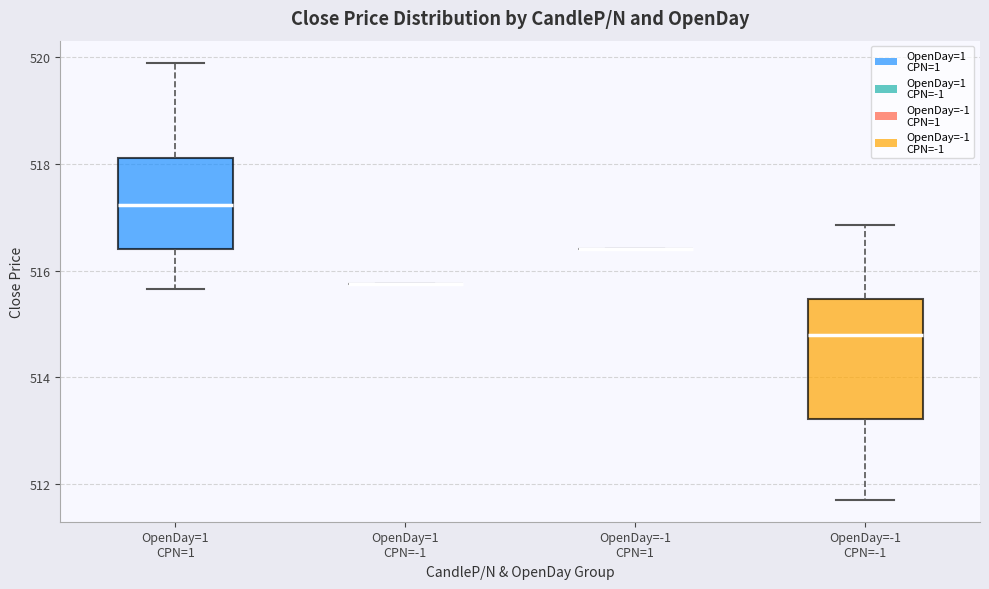

Which box is the tallest, from its lower edge to its upper edge?

OpenDay=-1 CPN=-1